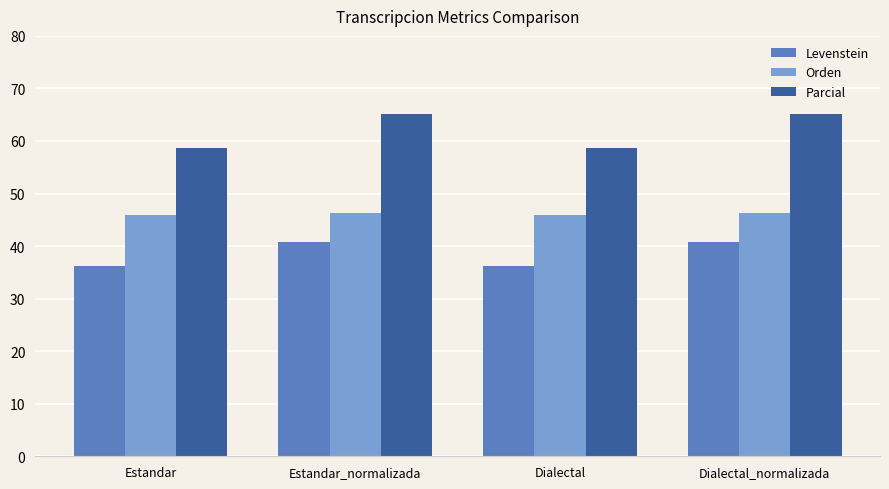

How many bars are there in total?

12